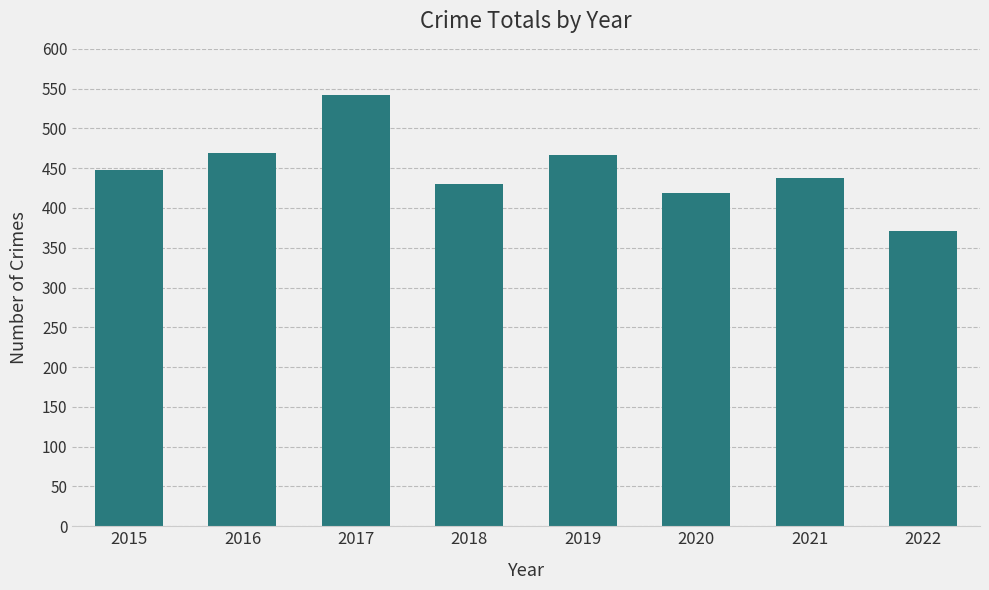

How many bars are there in total?

8